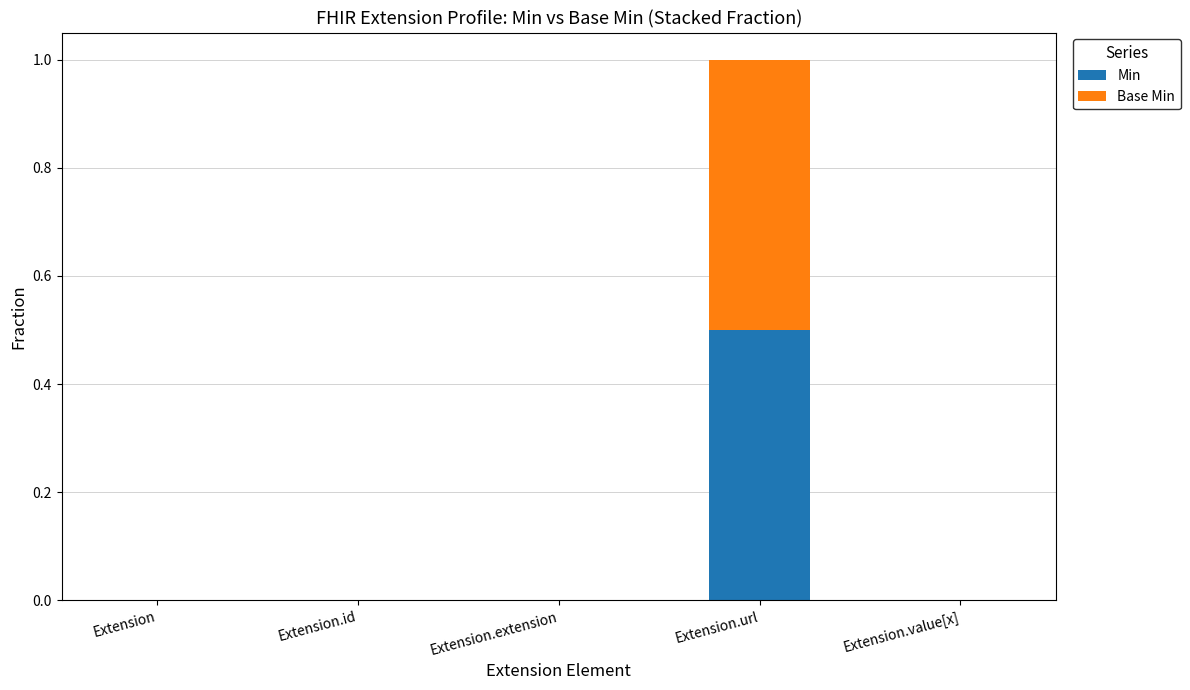

Are the bars horizontal?

No